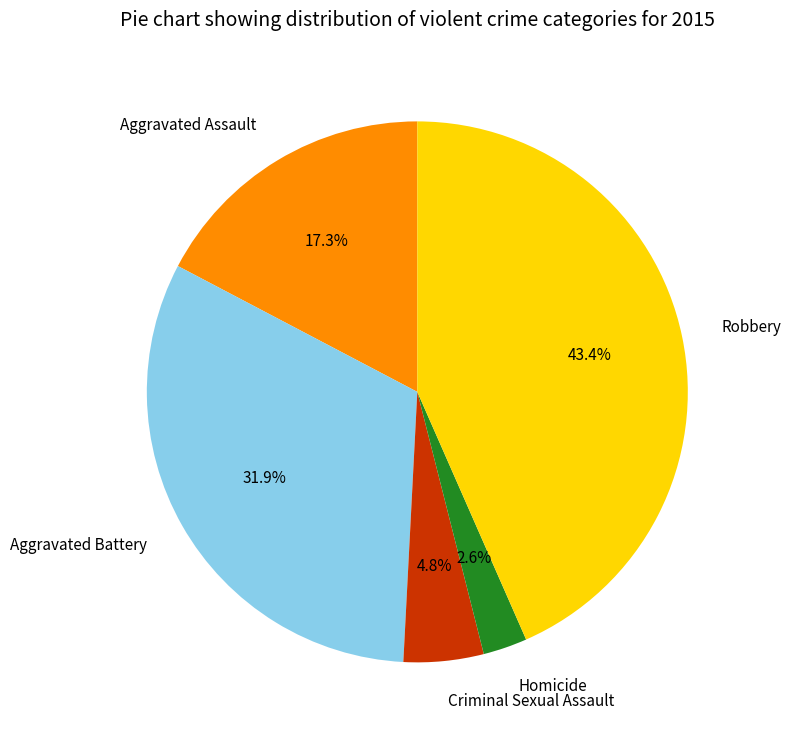

What percentage do Homicide and Robbery together represent?

46.0%